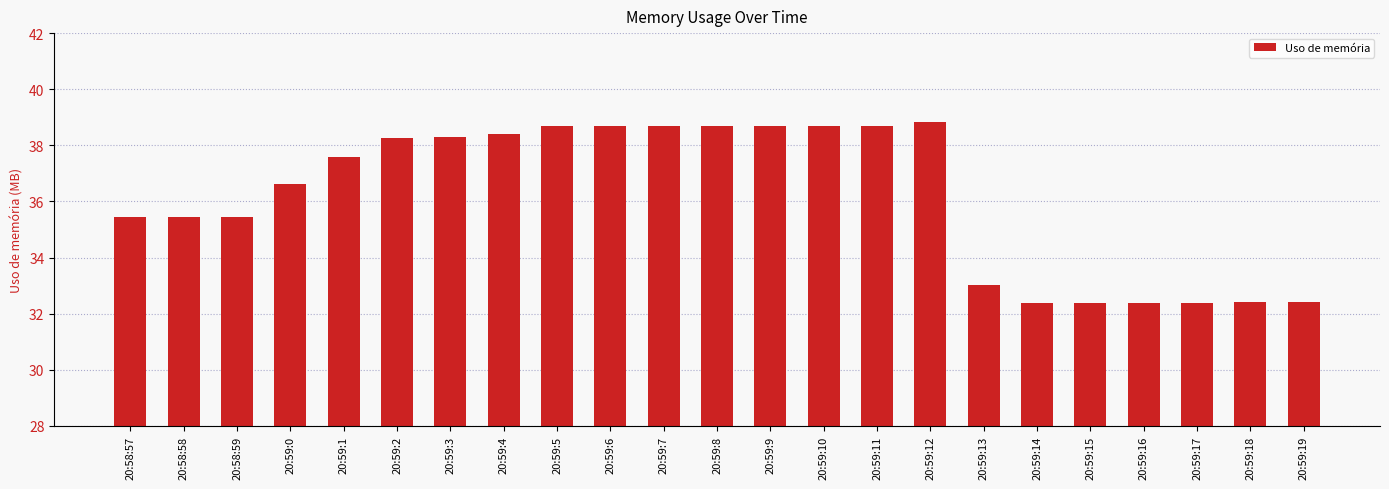

Which has a higher value, 20:59:9 or 20:59:17?

20:59:9